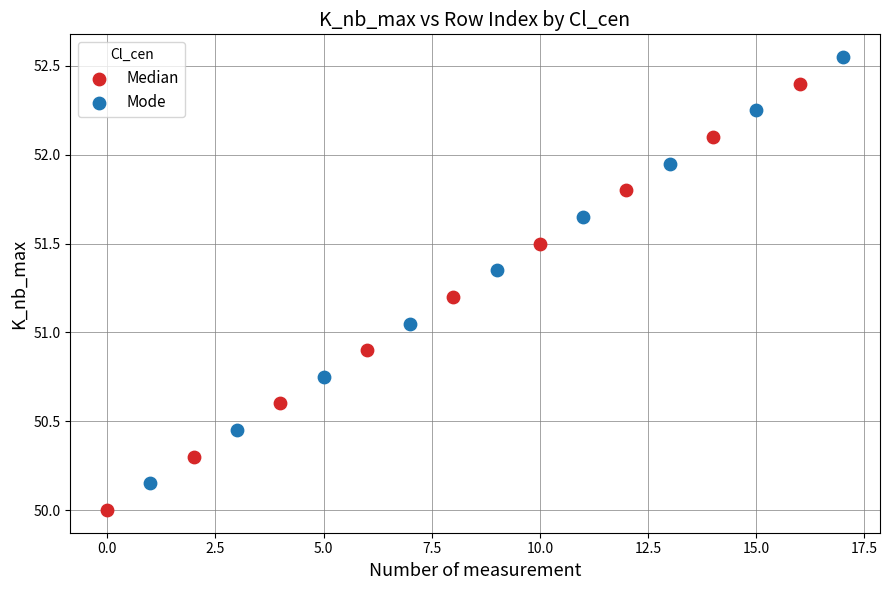

Which series reaches the minimum Y coordinate?

Median